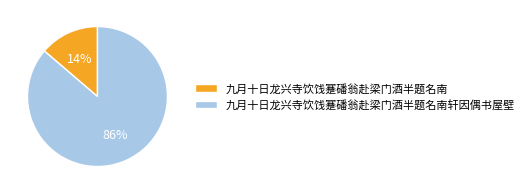

How many segments does this pie chart have?

2